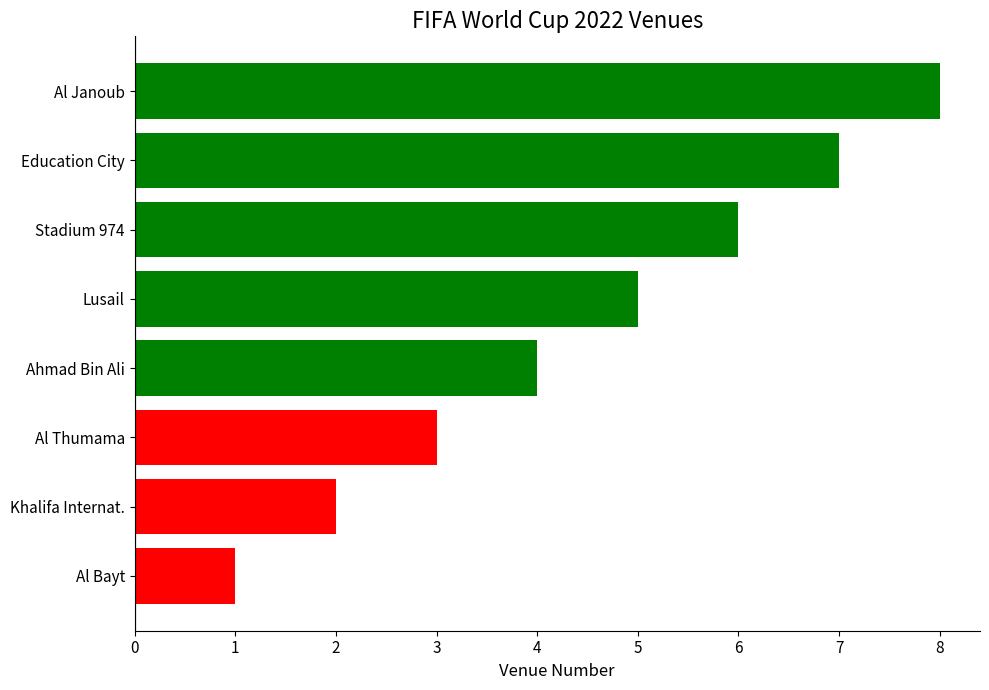

The chart shows a value of 1 at Ahmad Bin Ali. True or false?

False